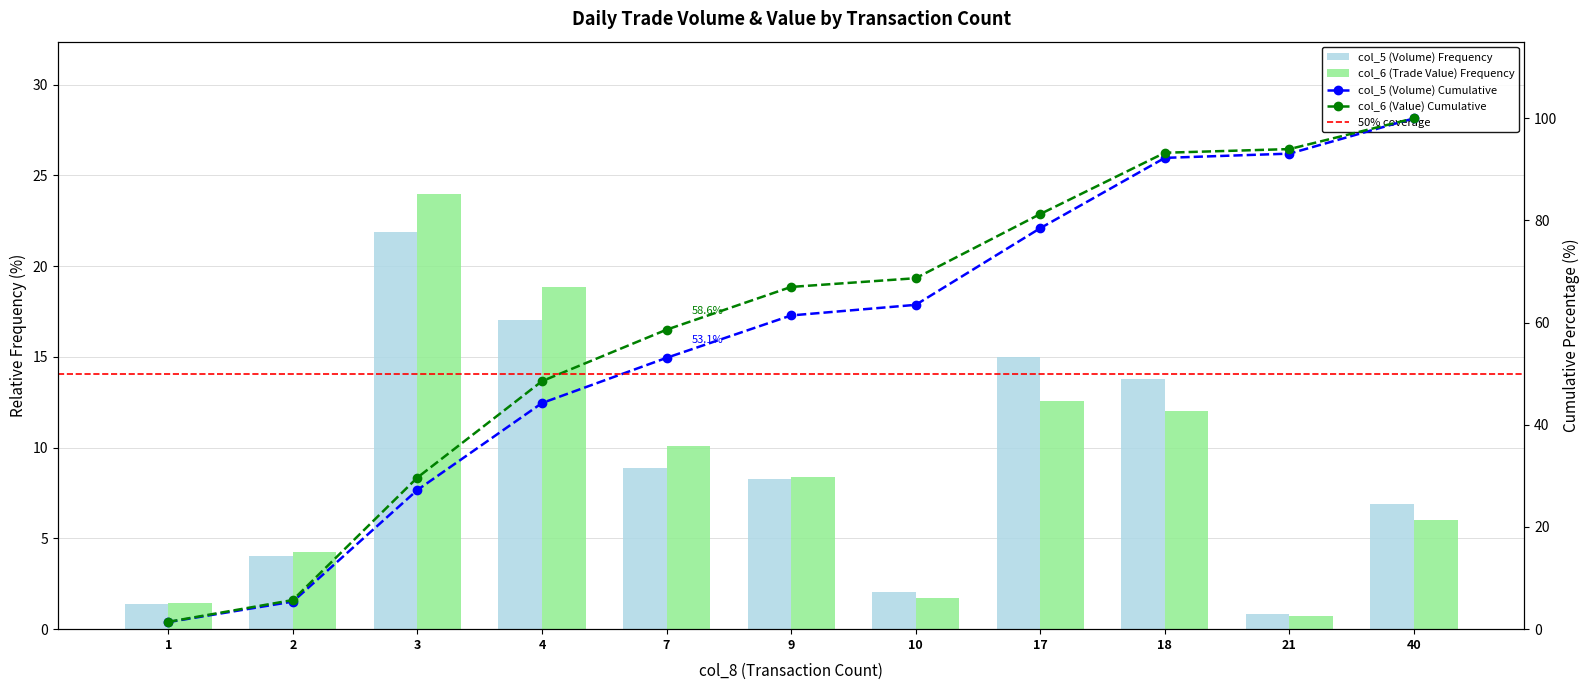

The col_6 (Trade Value) series shows 24.0 at 3. True or false?

True